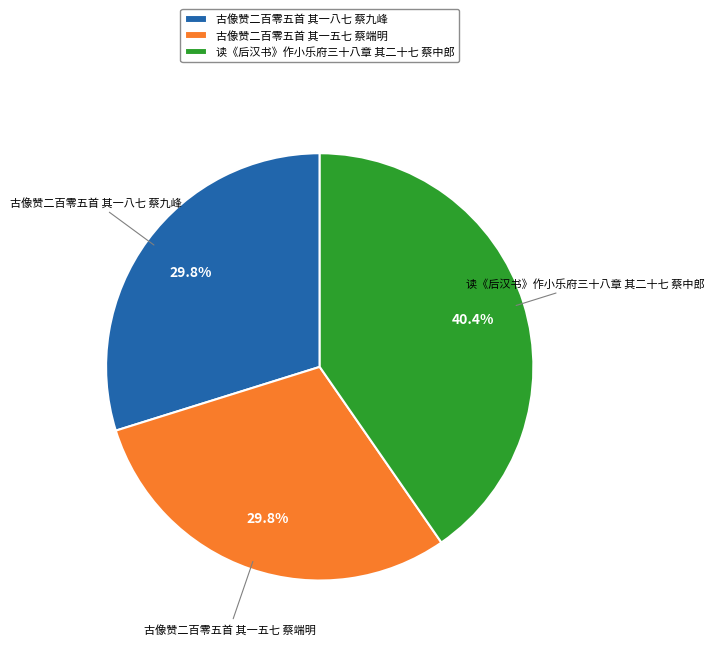

What percentage is NOT represented by 读《后汉书》作小乐府三十八章 其二十七 蔡中郎?

59.6%